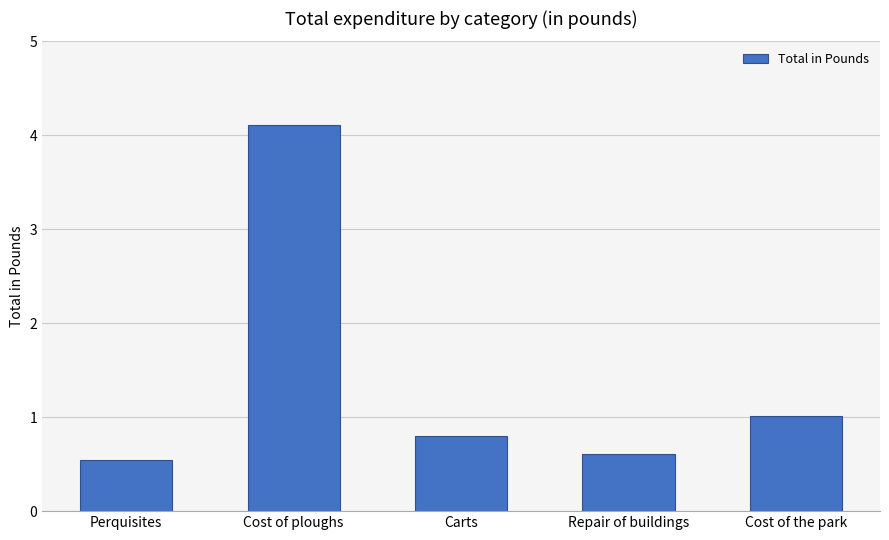

What is the average value?

1.4